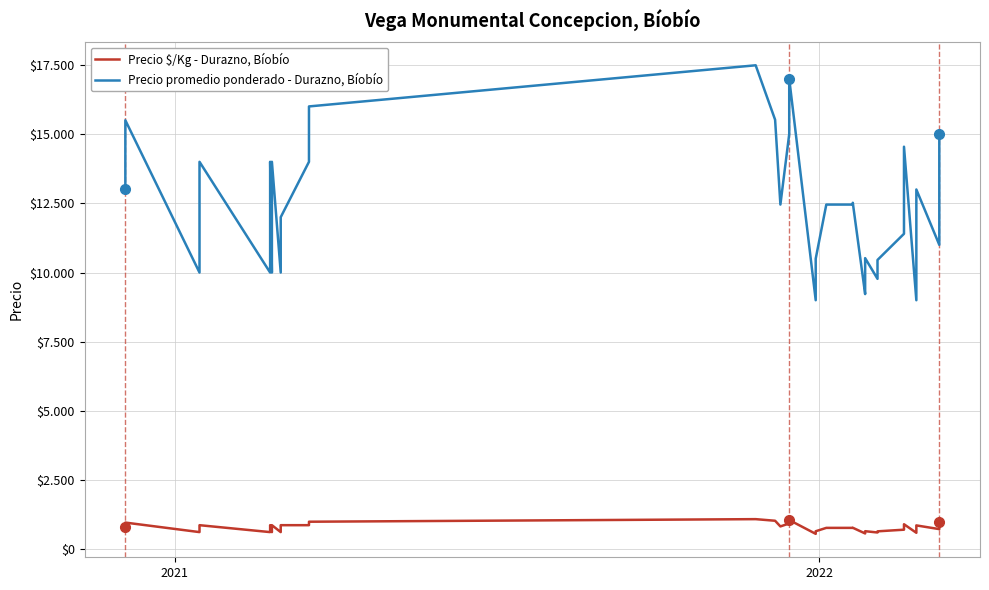

How many categories are shown in the chart?

40